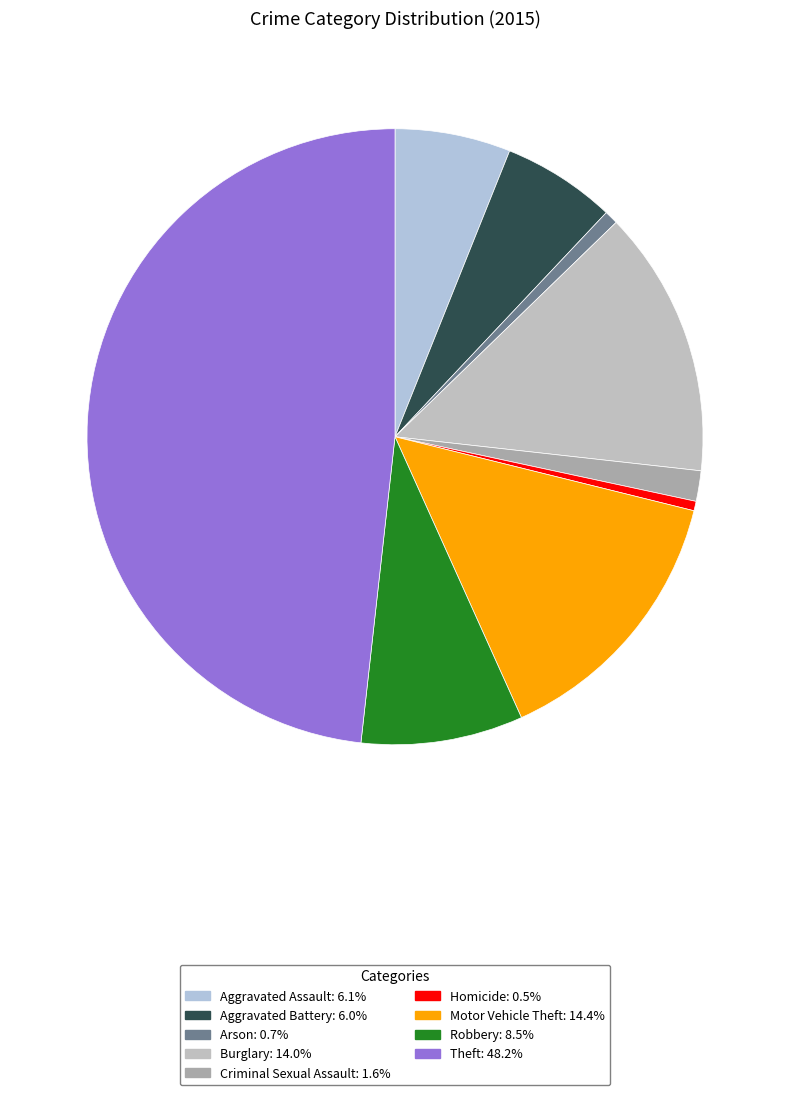

To the nearest percent, what is the average slice percentage?

11%